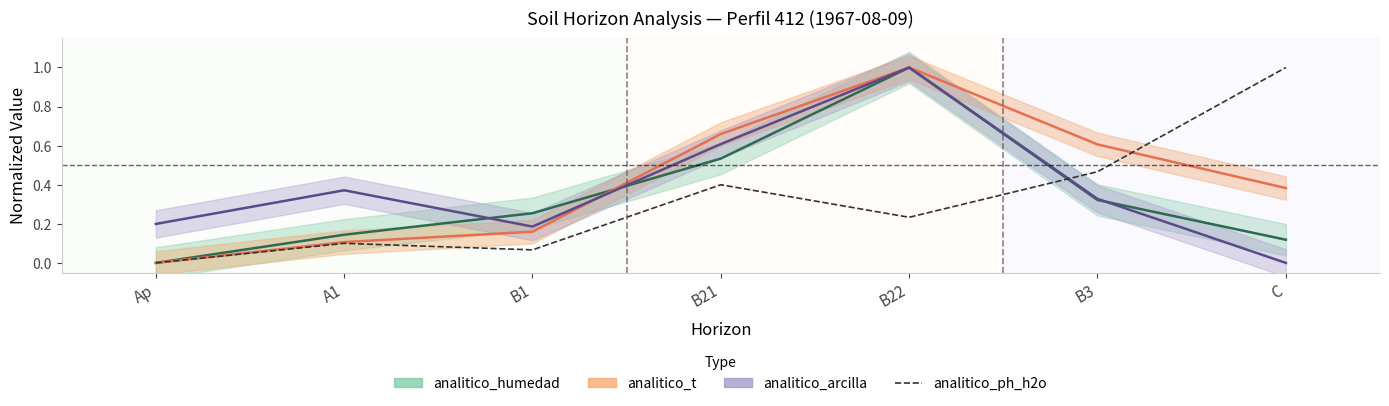

How many positive values are there?

6